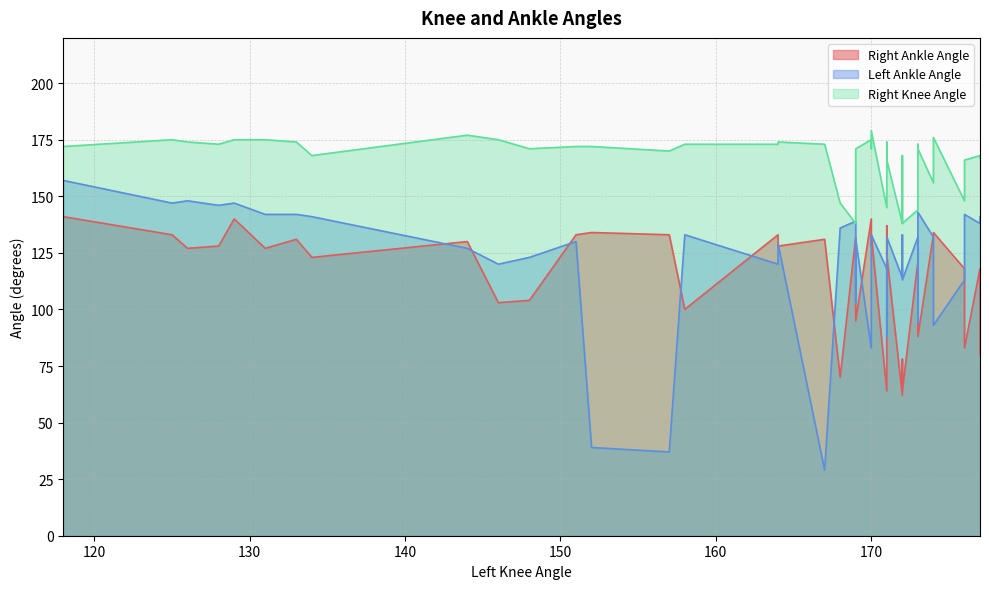

Is the value of Left Ankle Angle at 134 greater than the value of Right Knee Angle at 158?

No